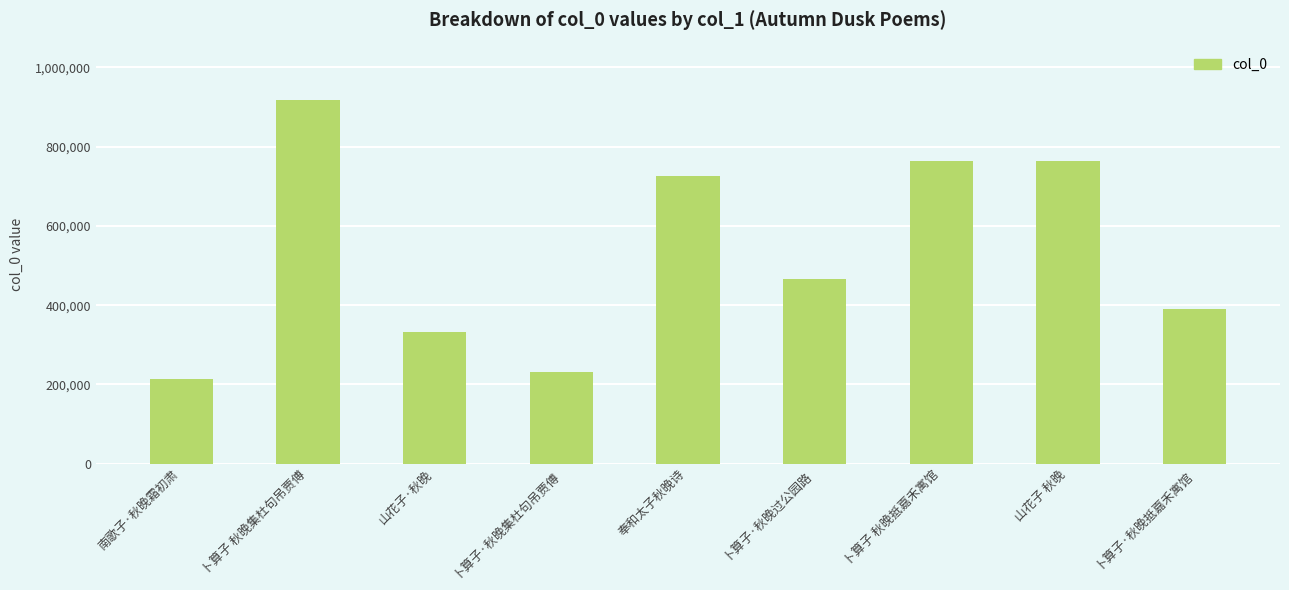

What is the value of the 1st bar from the left?

214675